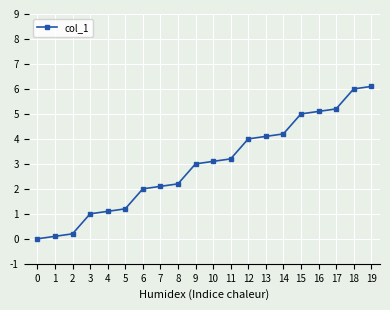

What is the sum of all values?

58.9